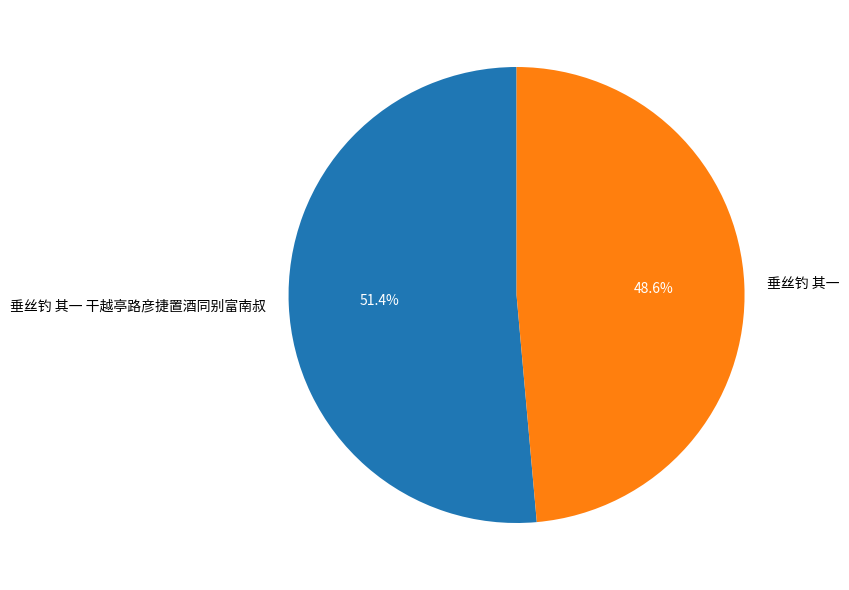

Combined, do 垂丝钓 其一 and 垂丝钓 其一 干越亭路彦捷置酒同别富南叔 account for over 50%?

Yes